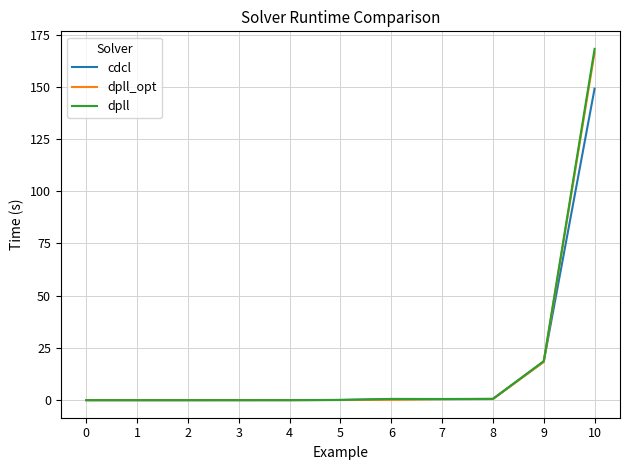

Which series has the widest spread of values?

dpll